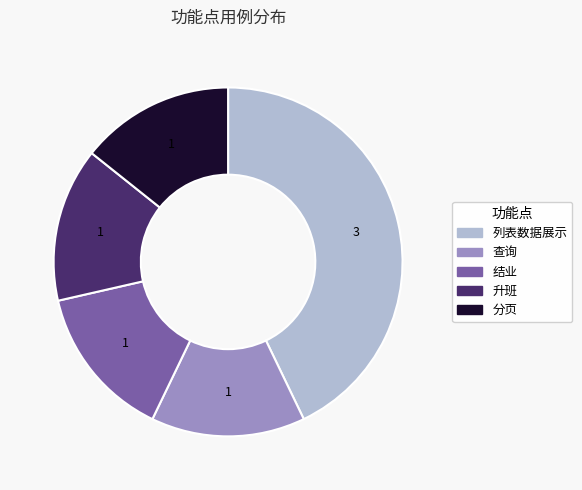

Which slice is the largest?

列表数据展示